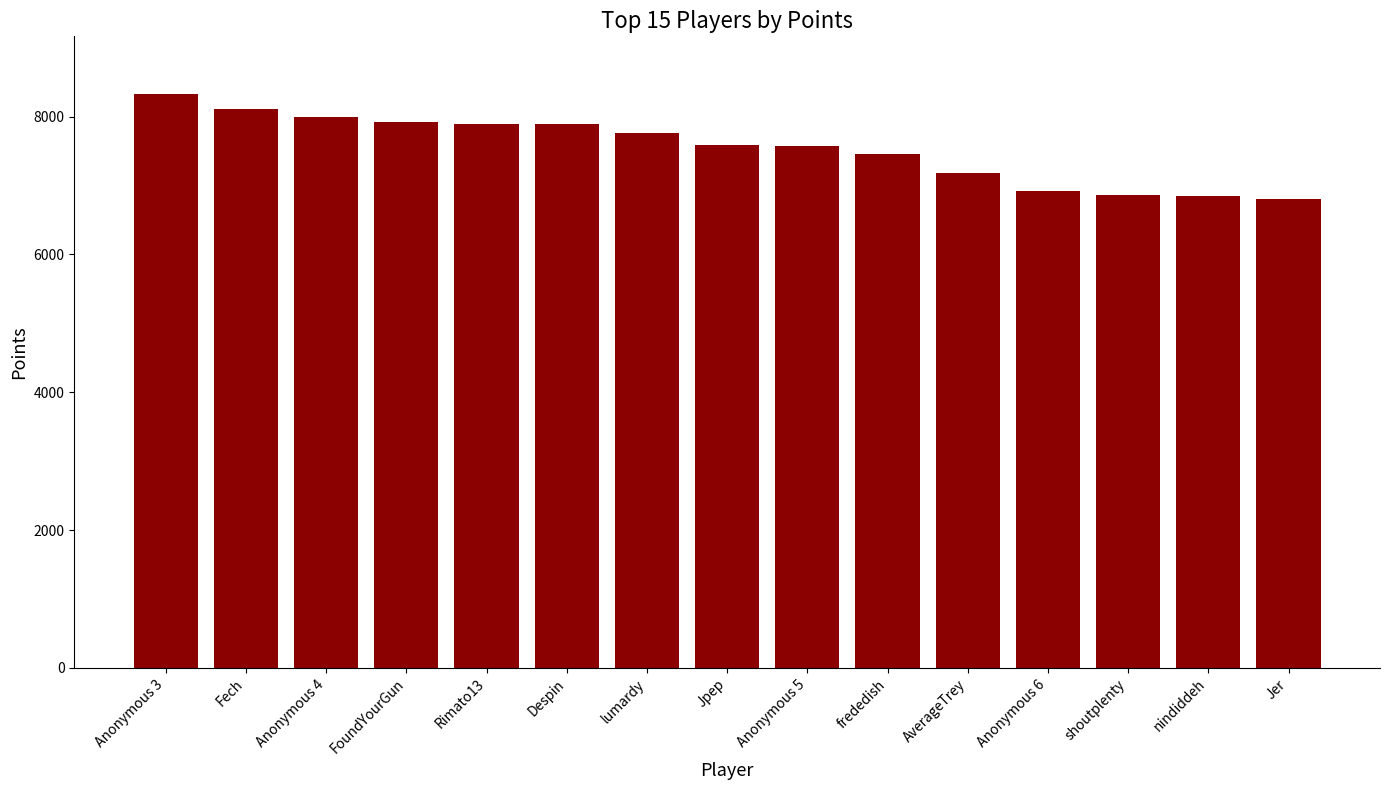

Which label corresponds to the largest value in the chart?

Anonymous 3